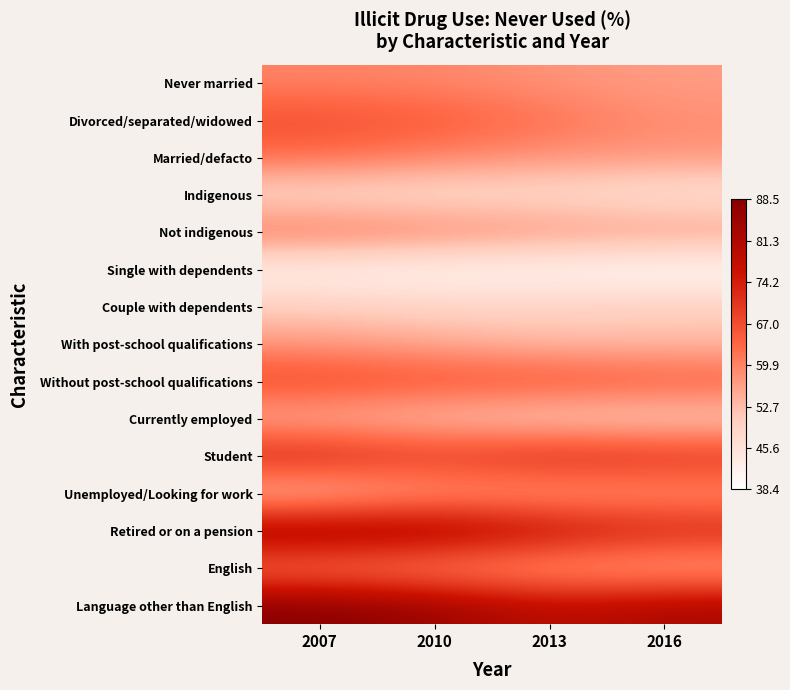

Which series changed the most between 2010 and 2013?

Language other than English